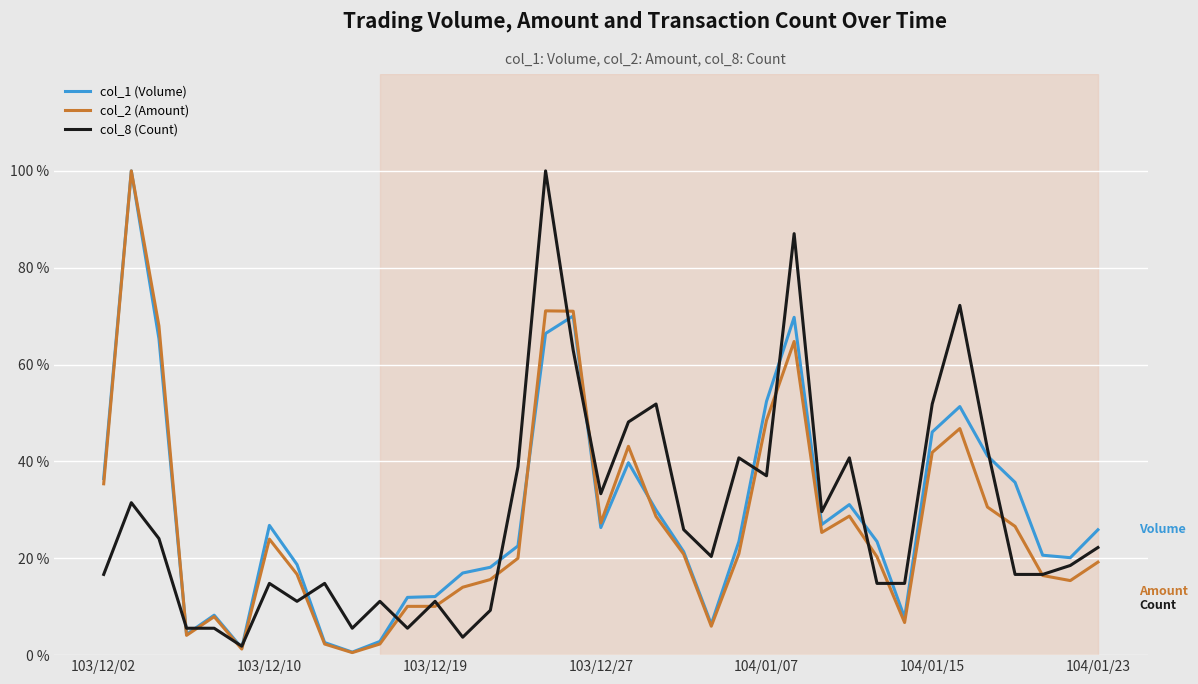

True or false: col_2 (Amount) and col_1 (Volume) cross at least once.

True